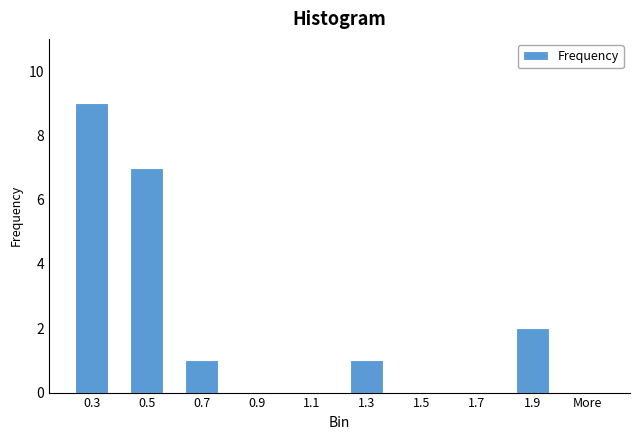

Reading right to left, what are all the values shown in this chart?

More=0	1.9=2	1.7=0	1.5=0	1.3=1	1.1=0	0.9=0	0.7=1	0.5=7	0.3=9